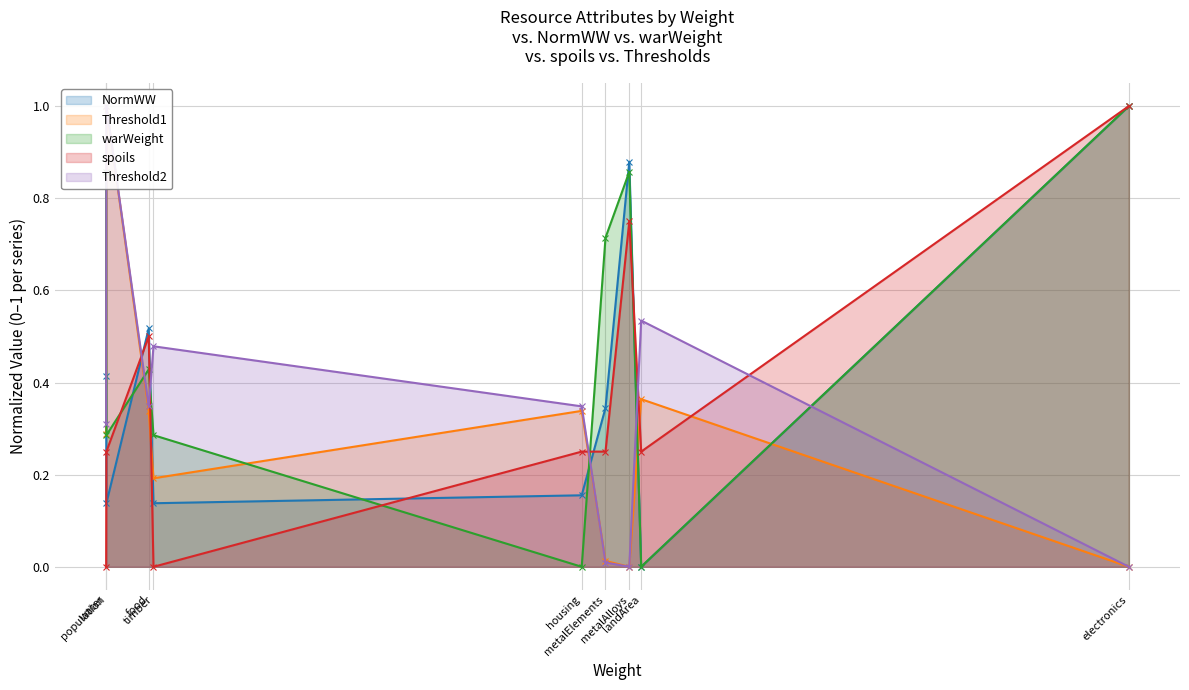

Between landArea and housing, which is larger?

housing